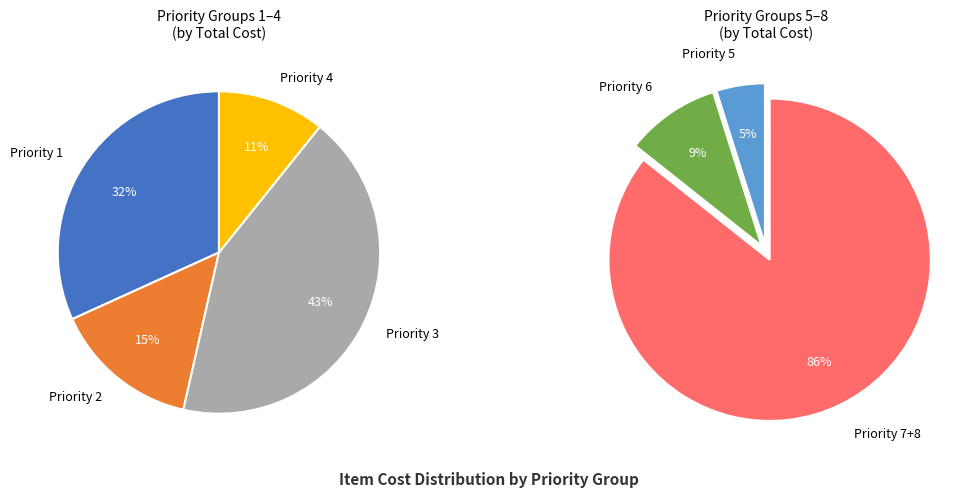

Count the number of slices in the pie.

7